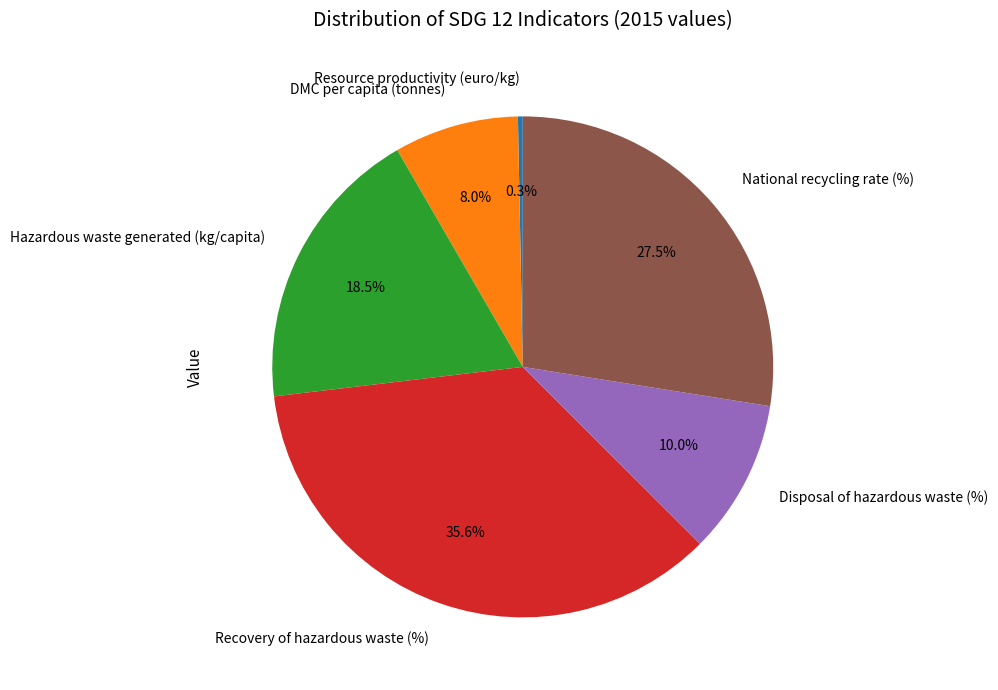

True or false: Disposal of hazardous waste (%) accounts for 1% of the total.

False